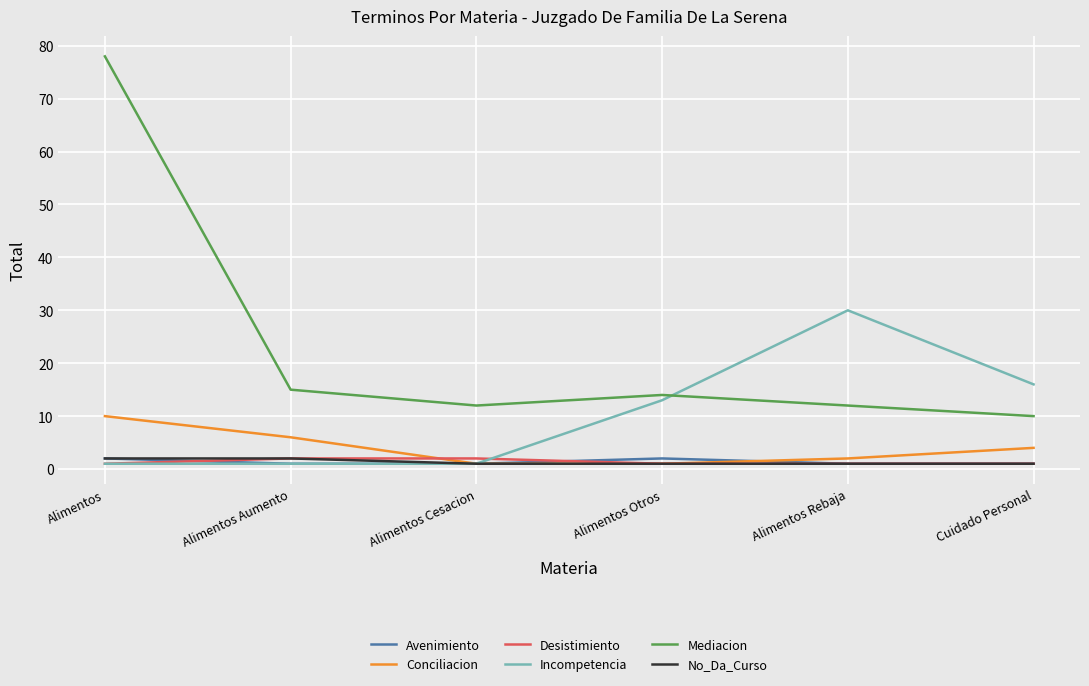

Is this an area chart (filled region under the line)?

No